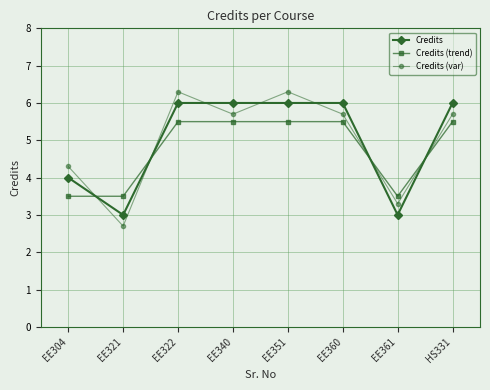

What is the difference between the second highest and minimum values in the Credits (var) series?

3.6